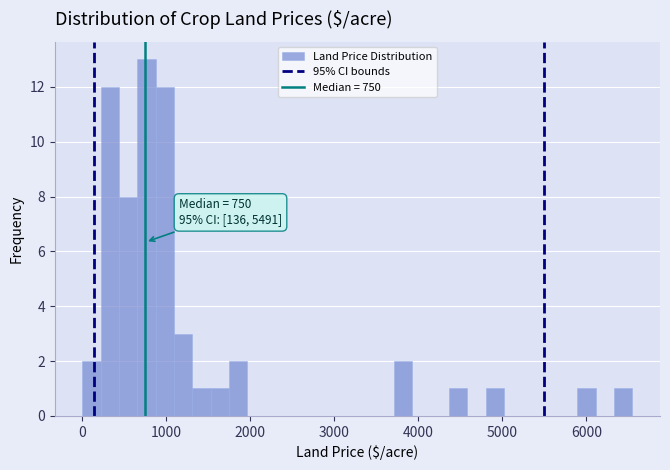

Read against the x-axis, roughly where is the centre of the tallest bar?

800